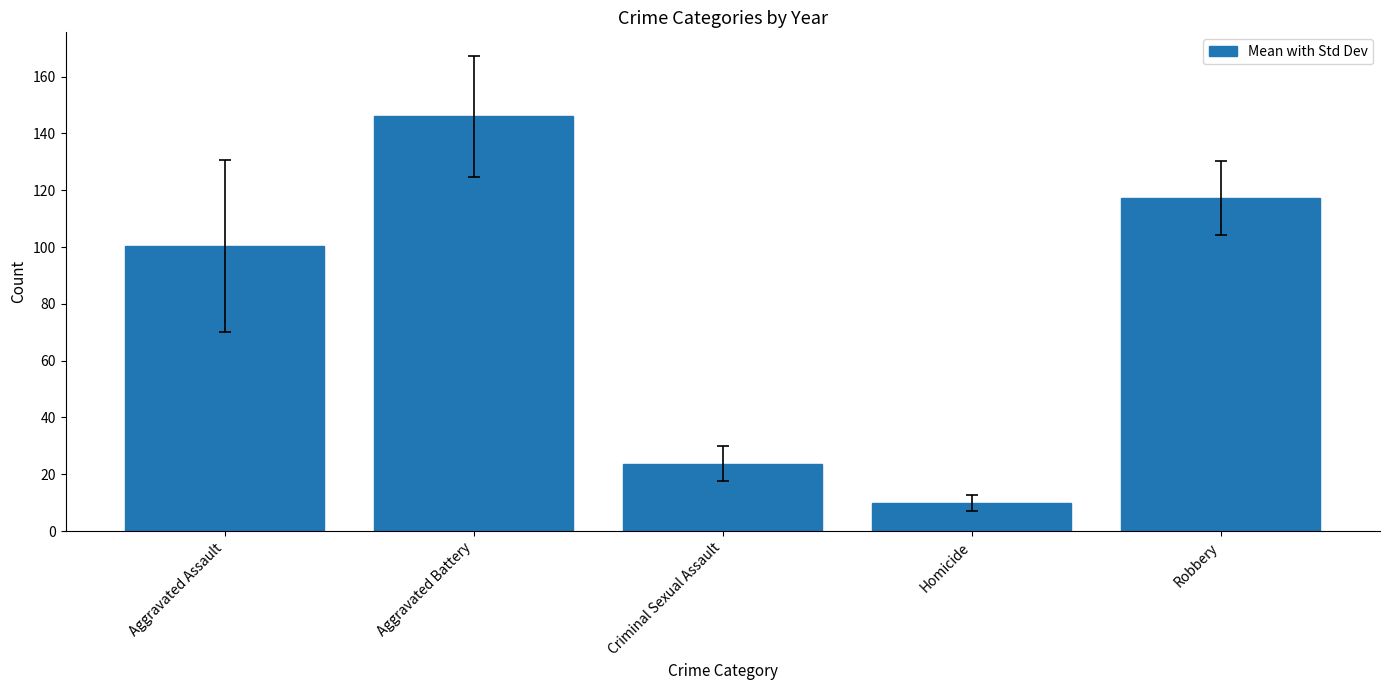

What is the difference between the maximum and minimum values?

136.2